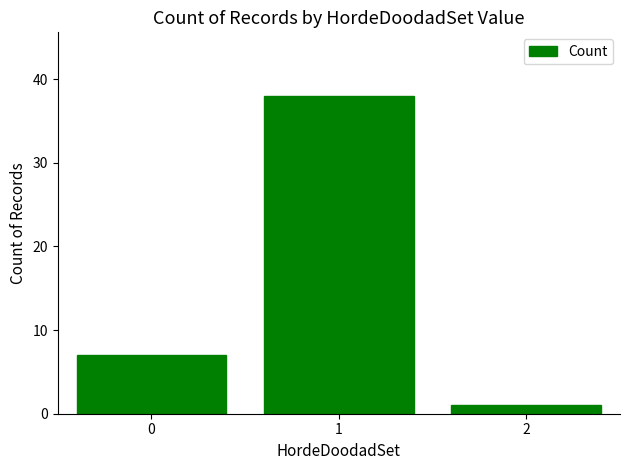

List the labels in order of value, smallest first.

2, 0, 1